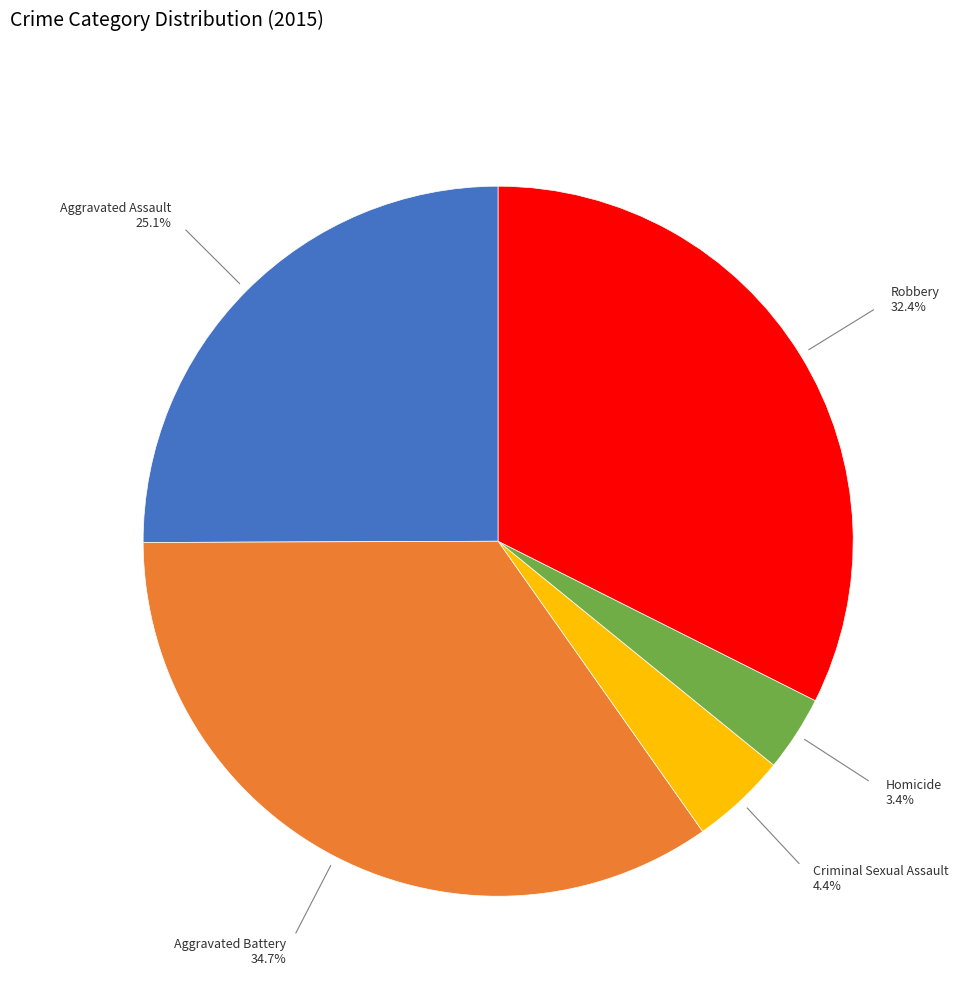

Rank the categories by value from lowest to highest.

Homicide, Criminal Sexual Assault, Aggravated Assault, Robbery, Aggravated Battery